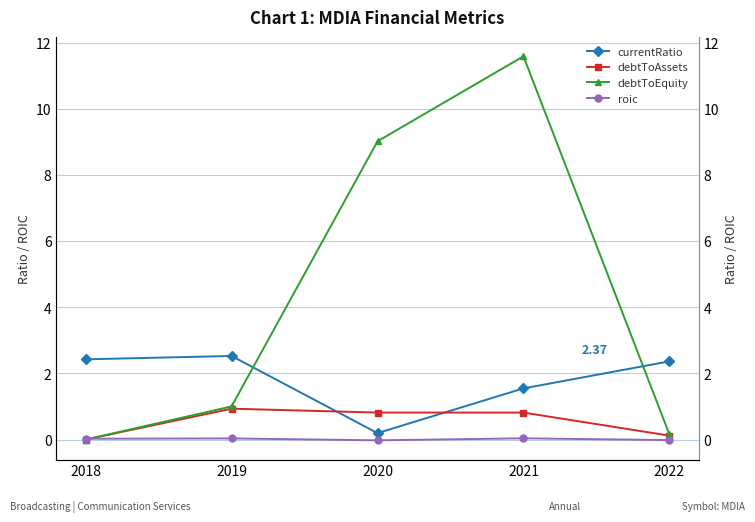

Which series has the largest total across all categories?

debtToEquity